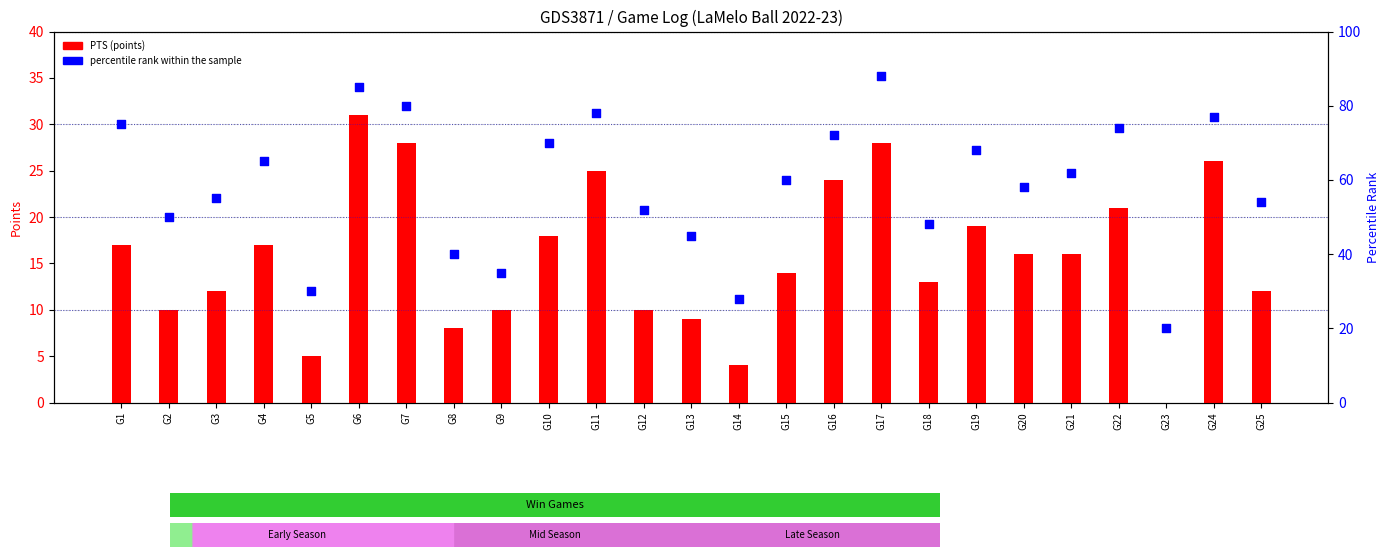

Which series contains the highest Y value?

percentile rank within the sample